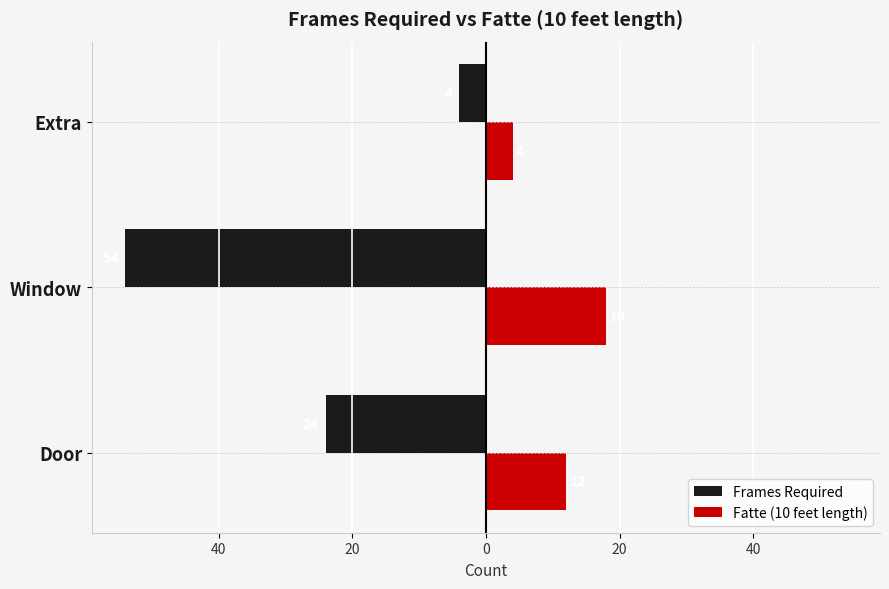

What are all the series names shown in the legend?

Frames Required, Fatte (10 feet length)